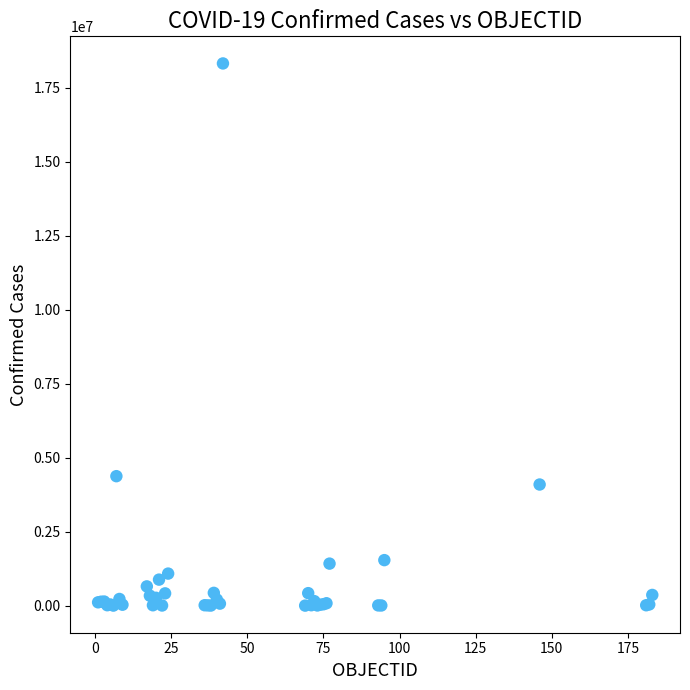

What Y value in the scatter plot is closest to 9161508?

4374587